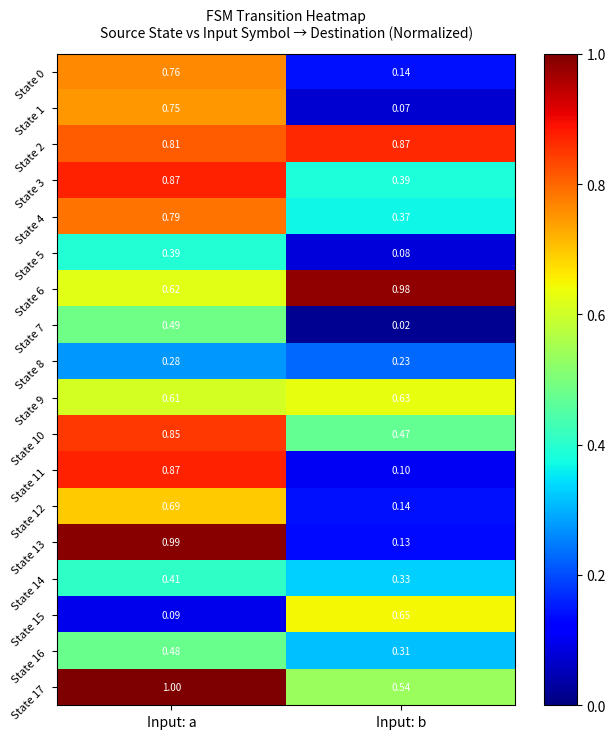

Is the value of State 4 at Input: a greater than the value of State 11 at Input: a?

No